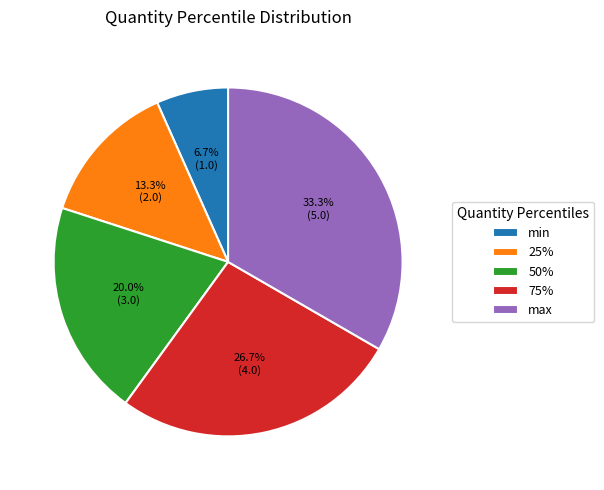

Which has a higher value, max or 50%?

max